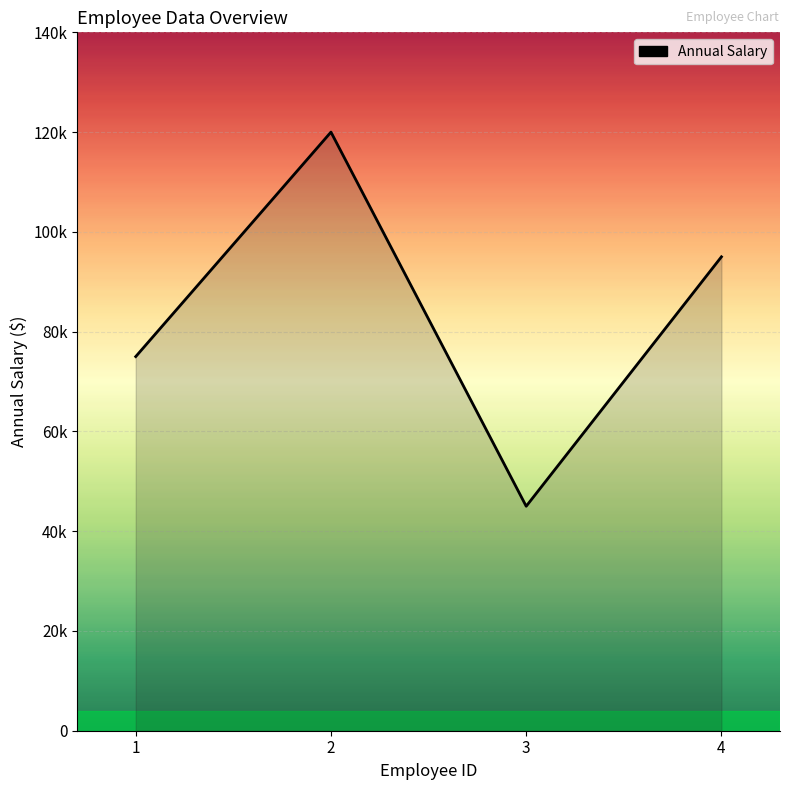

True or false: the data shows 25144 at 3.

False